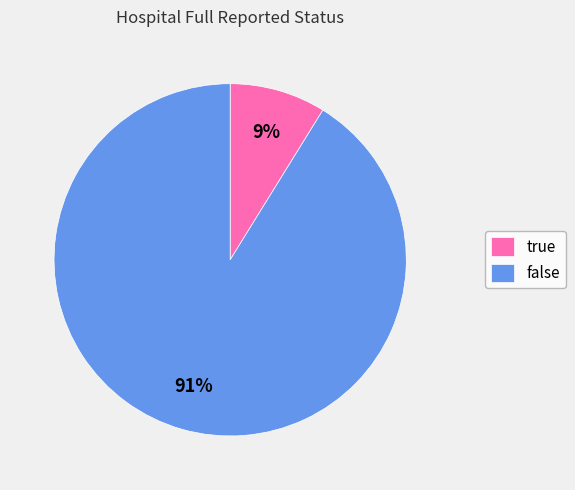

To the nearest percent, what portion does false represent?

91%